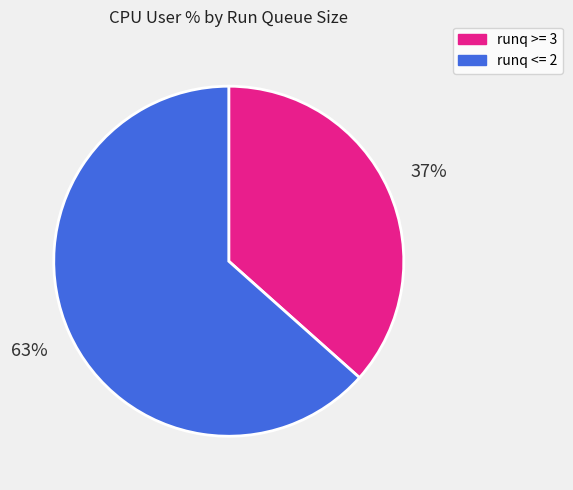

To the nearest percent, what is the average slice percentage?

50%